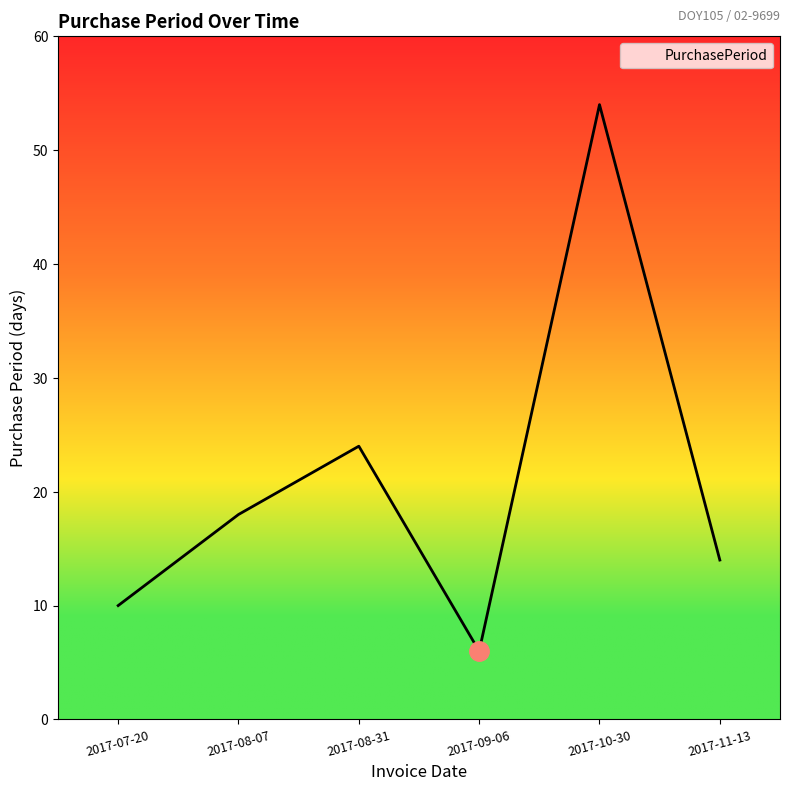

What is the change in value from 2017-07-20 to 2017-11-13?

+4